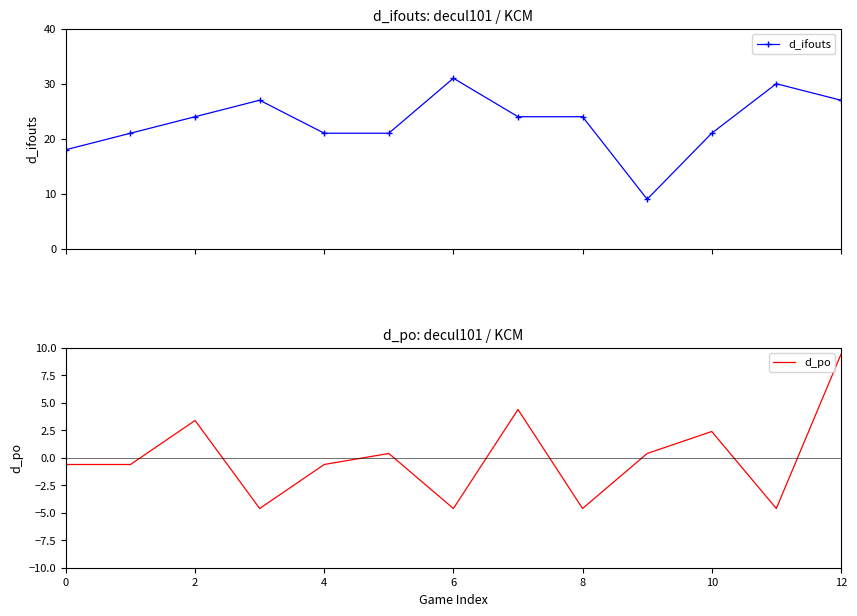

What is the value of the d_ifouts point at the 8th from the left?

24